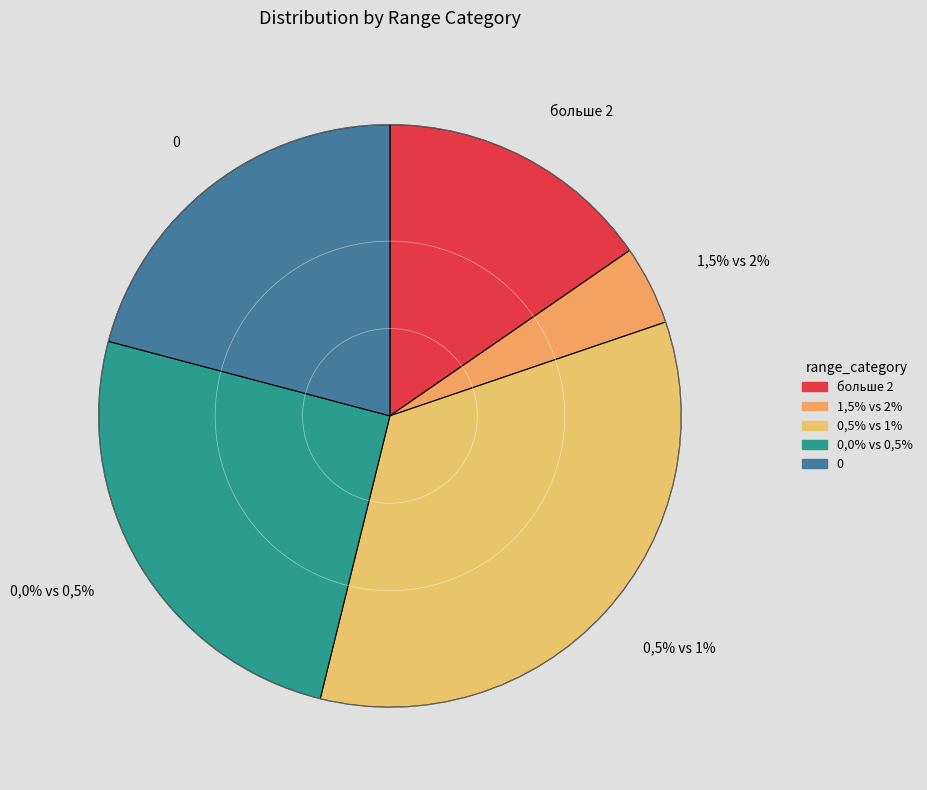

True or false: больше 2 accounts for 15% of the total.

True